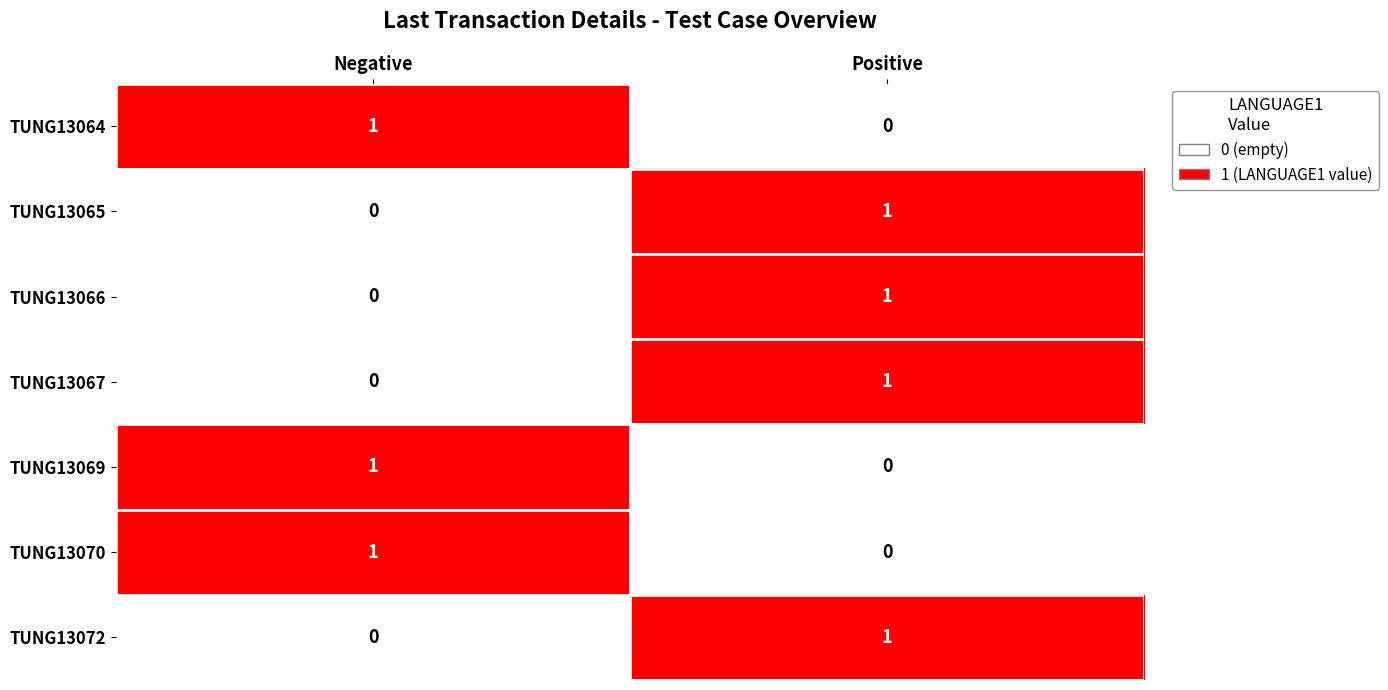

What is the maximum value shown in the chart?

1